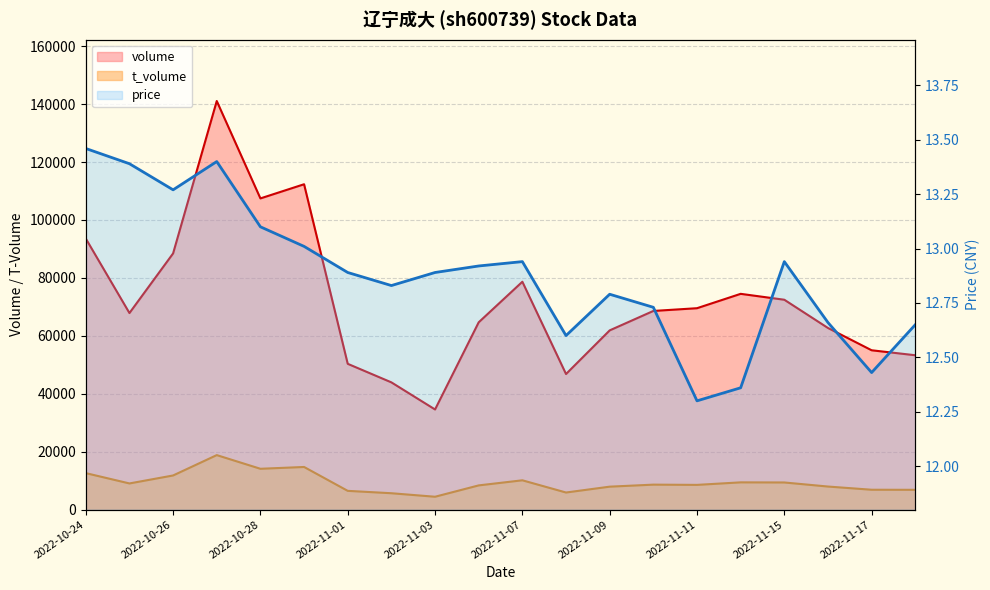

What is the sum of the price values at 2022-11-01 and 2022-11-04?

25.8